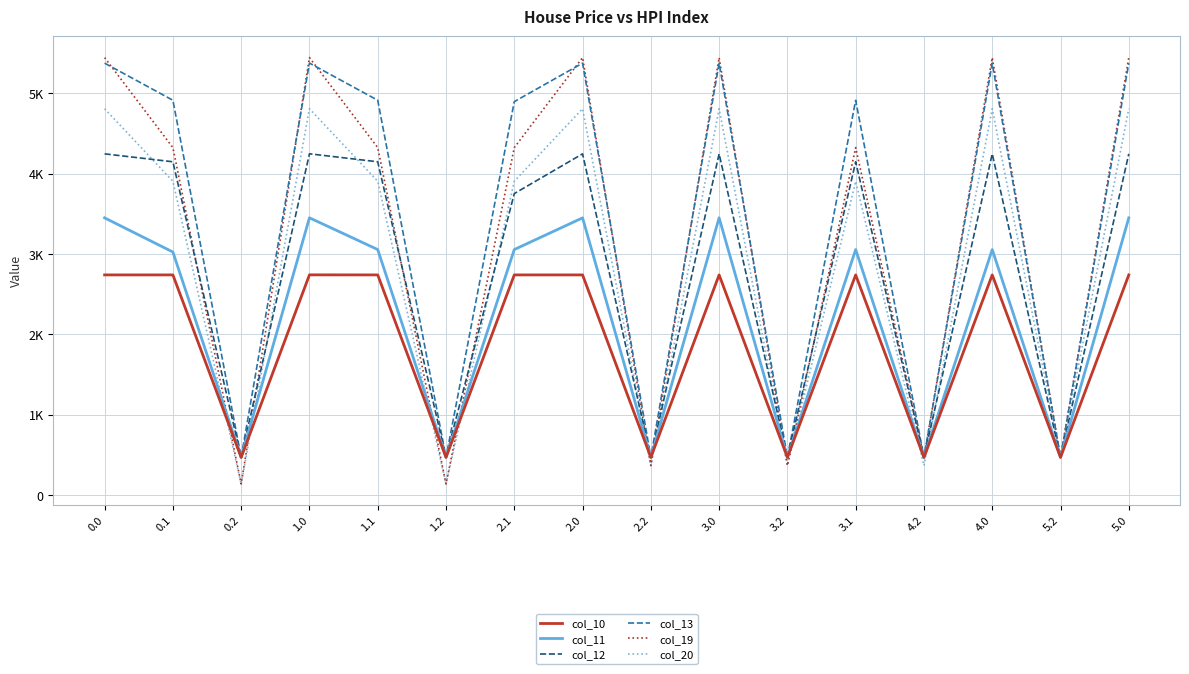

Which series has the largest total across all categories?

col_13